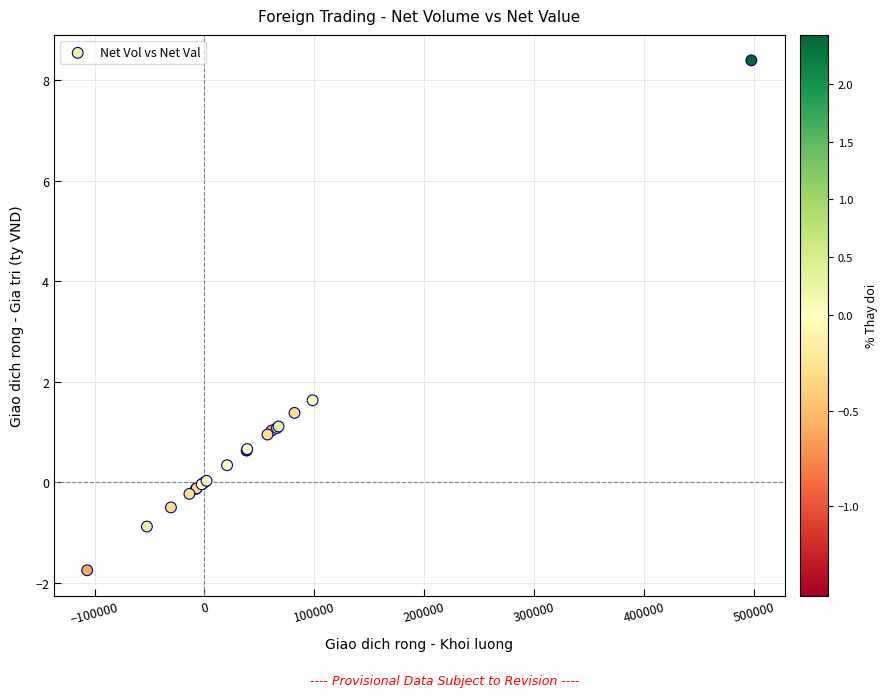

What Y value in the scatter plot is closest to 3?

1.6